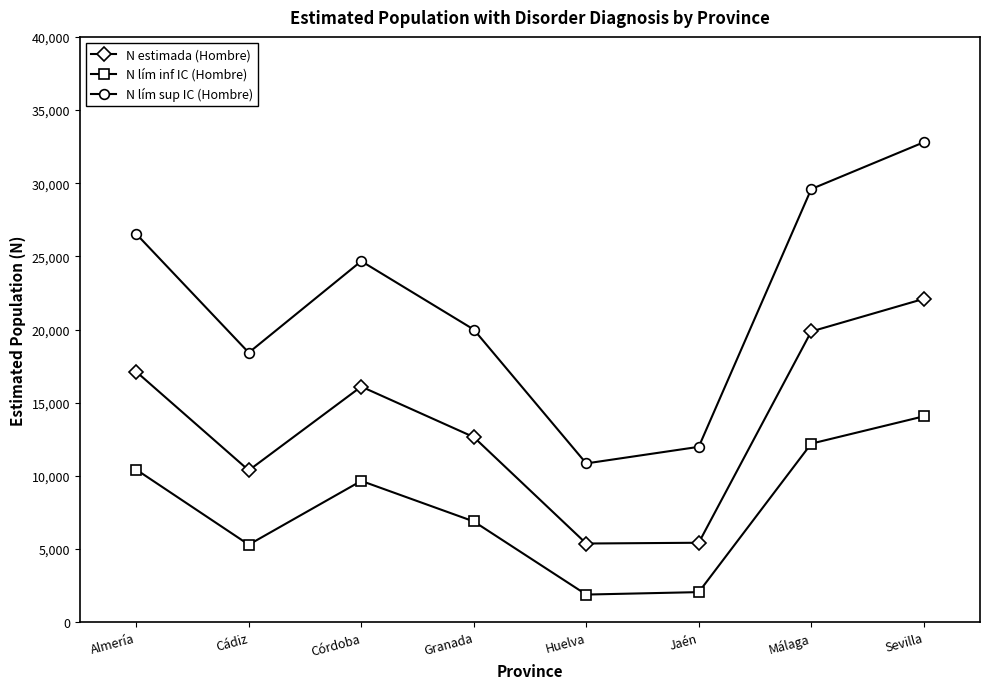

Is it true that N lím inf IC (Hombre) equals 12200 at Málaga?

True